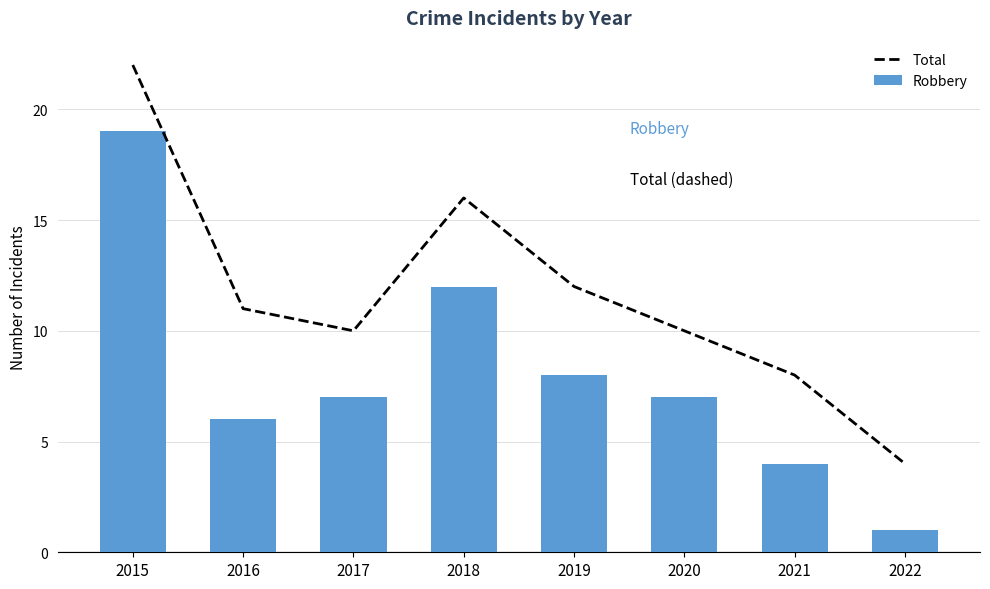

What is the smallest value displayed?

1